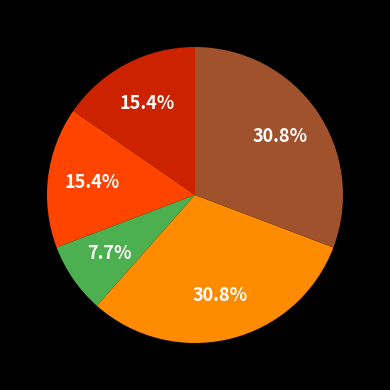

How many slices are in this pie chart?

5